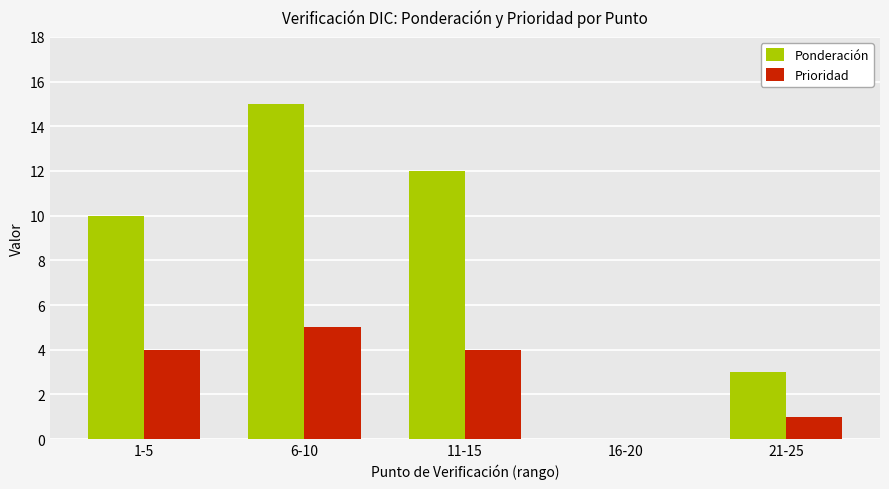

Is the value of Ponderación at 6-10 greater than the value of Prioridad at 6-10?

Yes